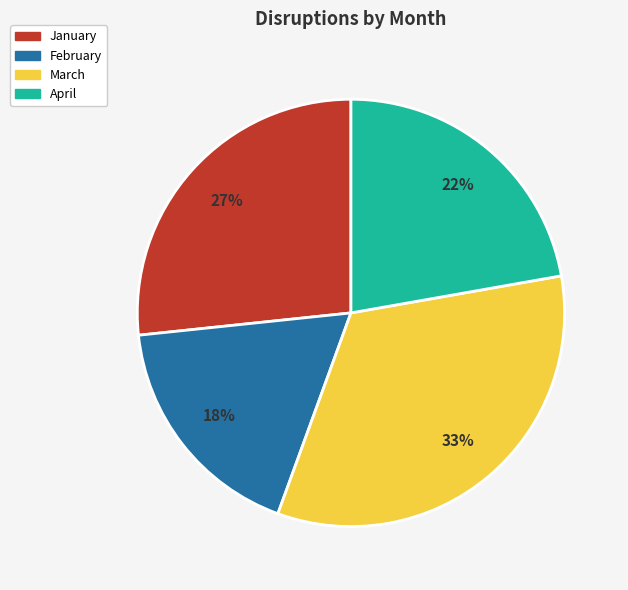

Does April account for over 50% of the chart?

No